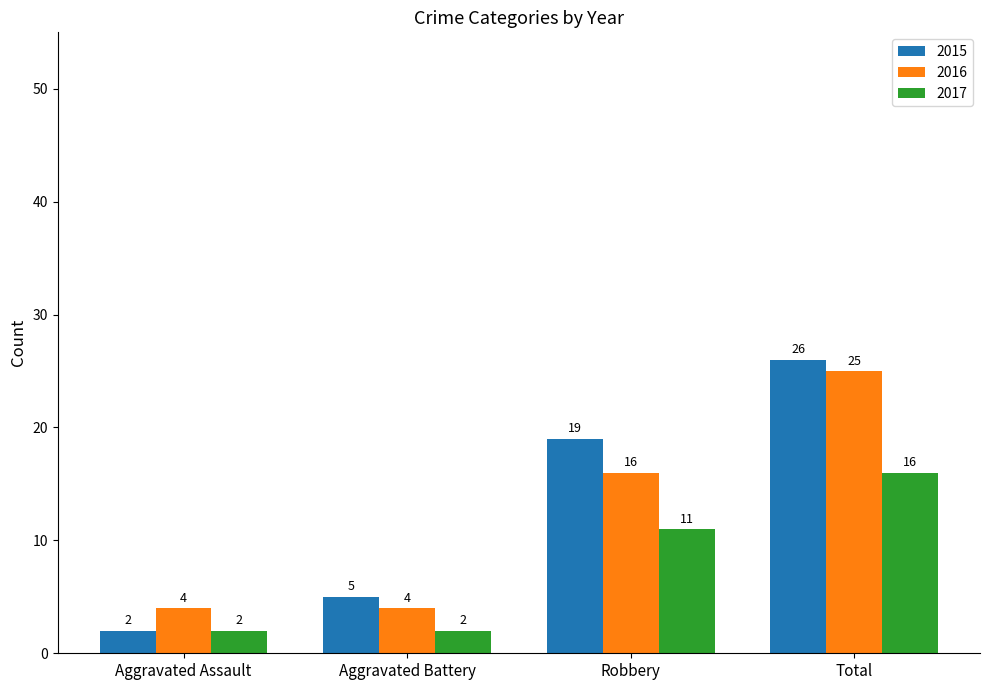

What is the label of the 3rd bar from the right?

Aggravated Battery